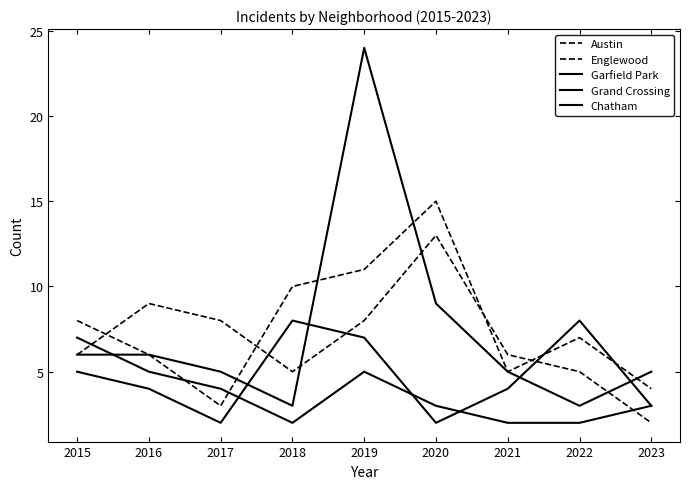

Where is the first local maximum for Englewood?

2016